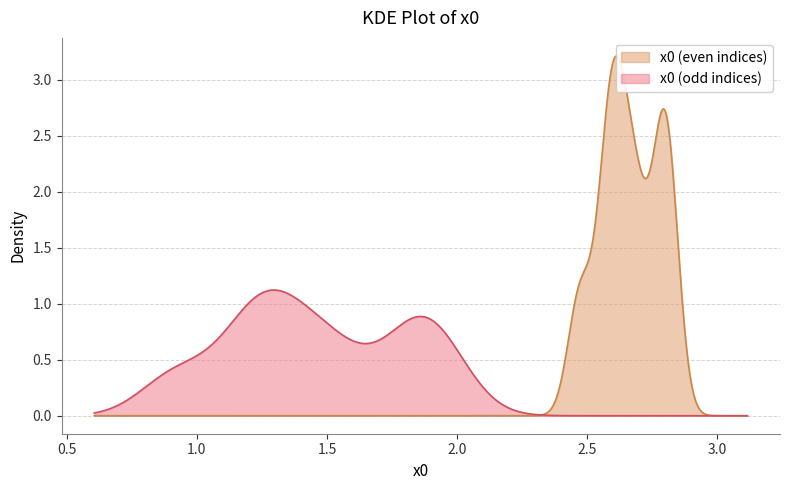

The value at 23 is 0.6. True or false?

False